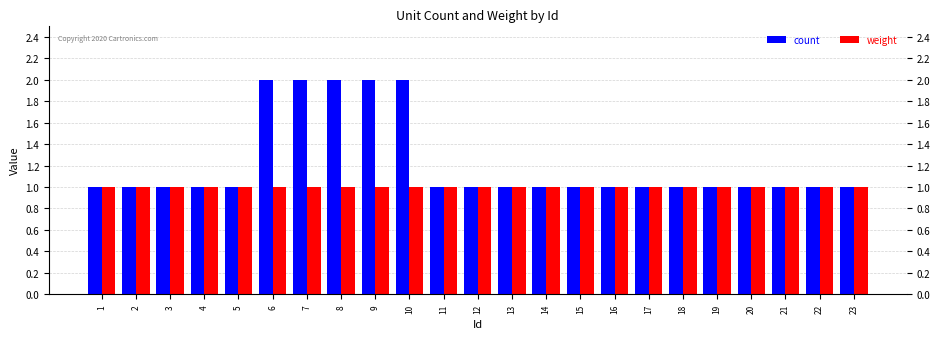

Which series has the largest total across all categories?

count